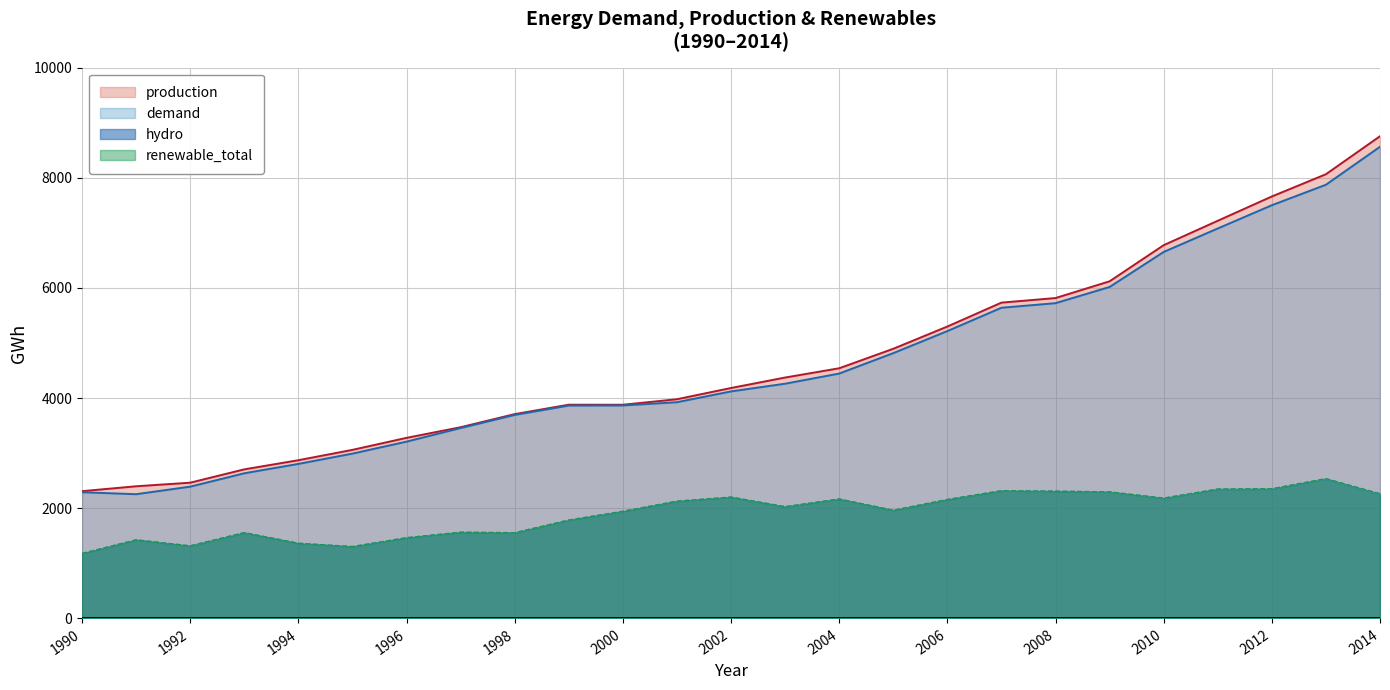

True or false: demand has more than 1 points higher than both neighbors.

False